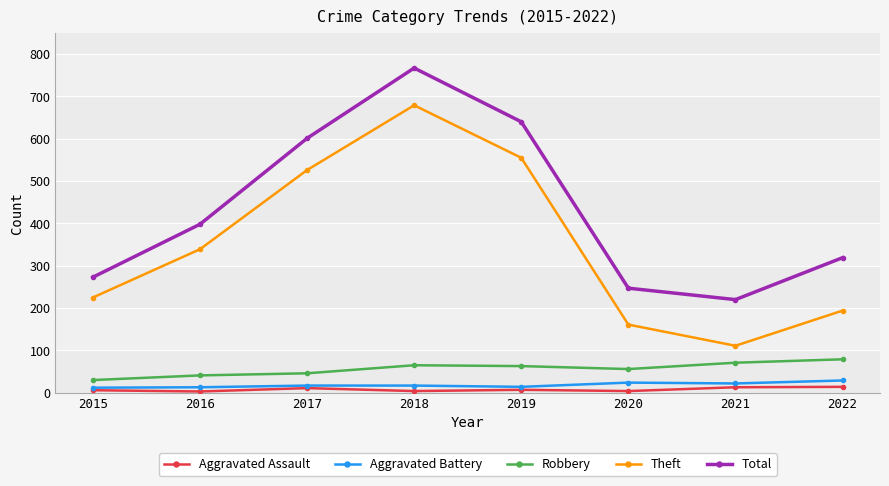

Count the number of data series in this chart.

5